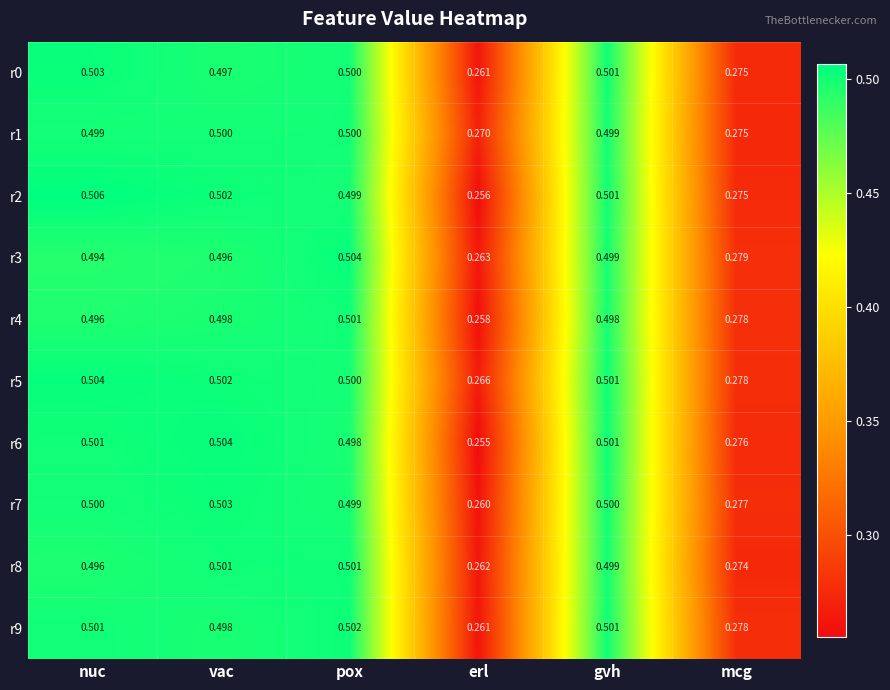

Which label corresponds to the largest value in the chart?

nuc